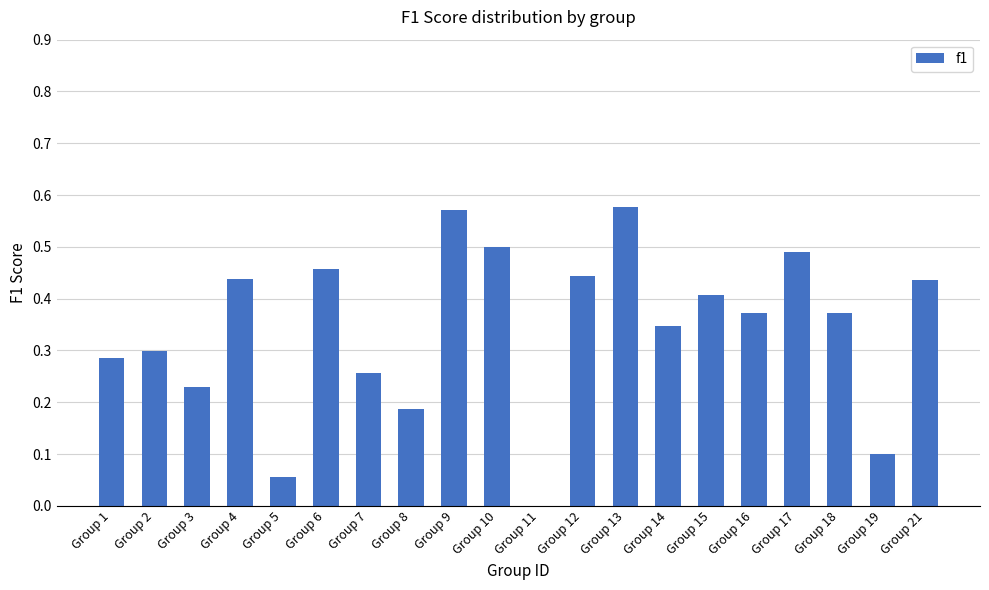

What is the change in value from Group 5 to Group 9?

+0.5